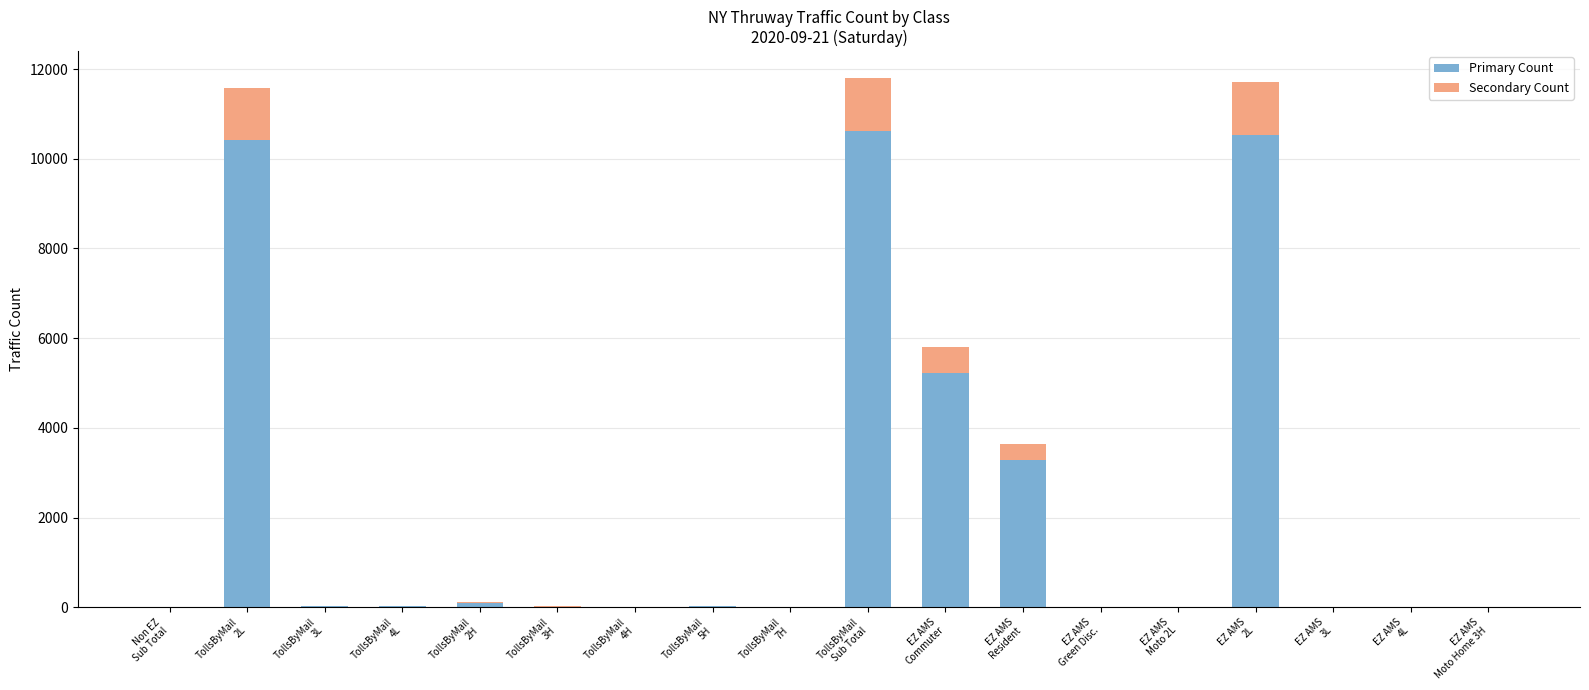

Count the number of categories in the chart.

18